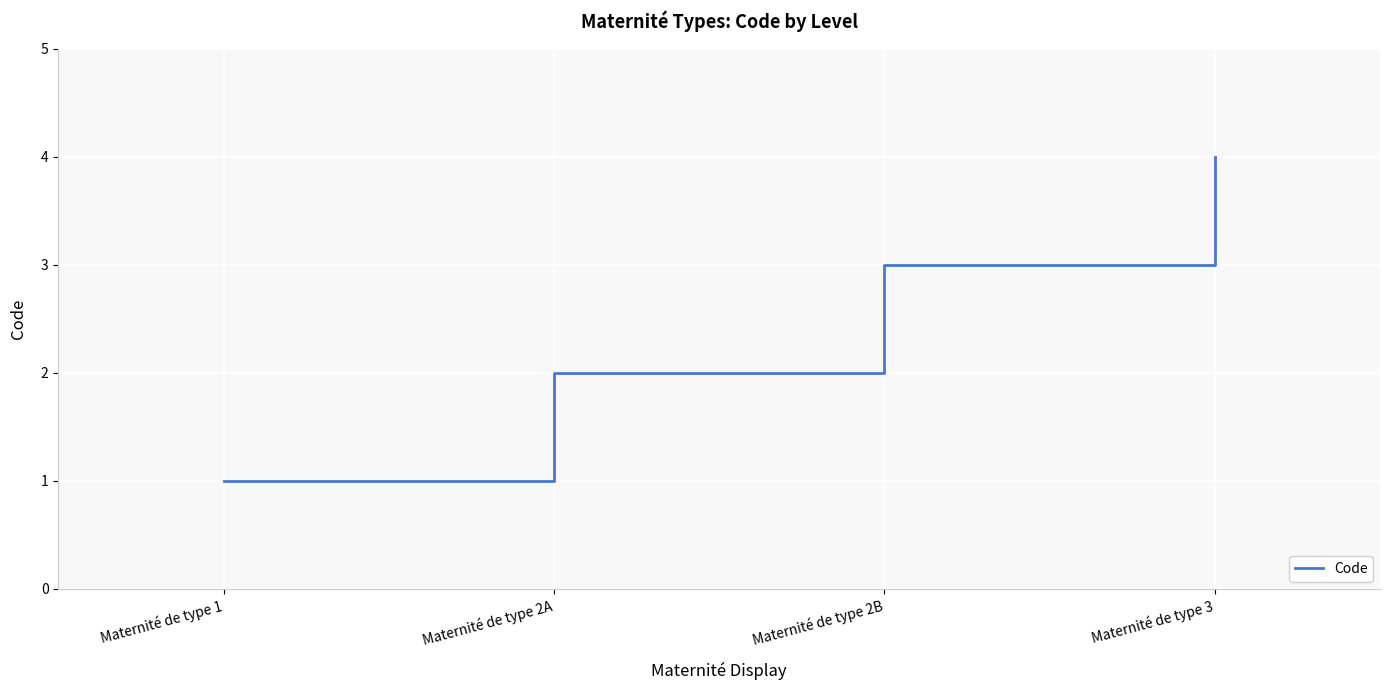

True or false: there are more than 1 points higher than both neighbors.

False